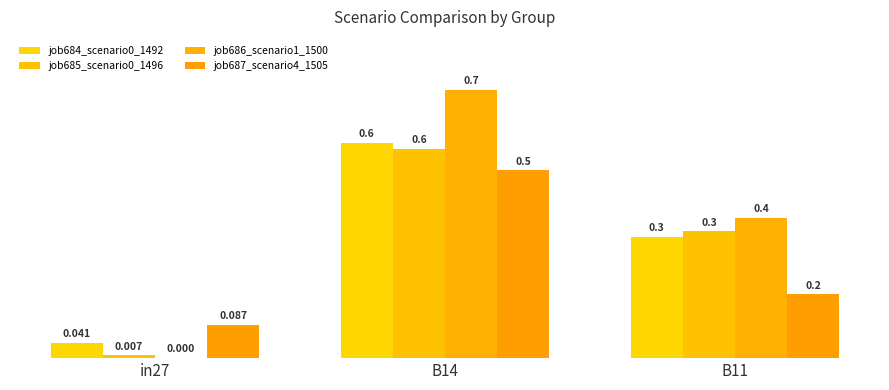

Does the chart contain stacked bars?

No